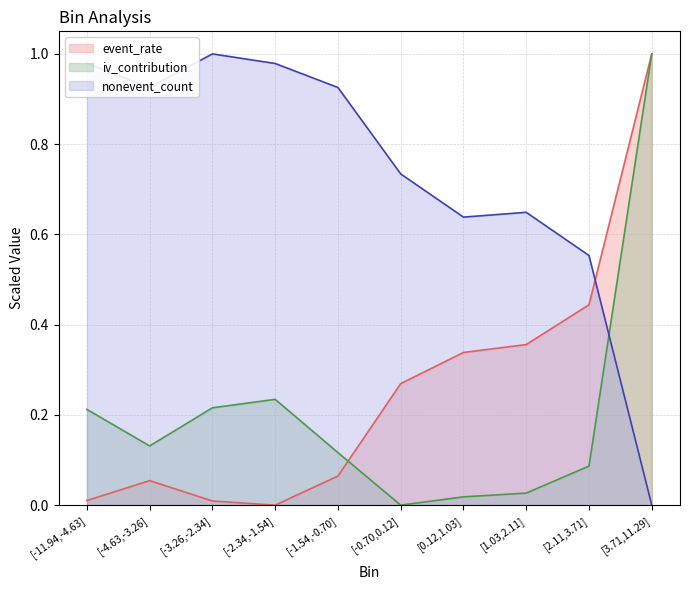

Which series changed the most between [-3.26,-2.34] and [-0.70,0.12]?

nonevent_count